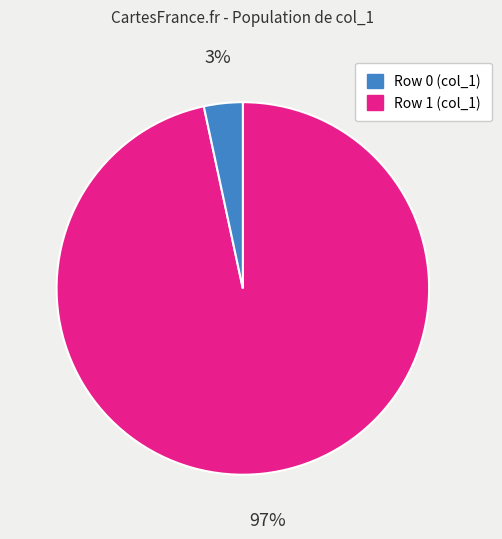

To the nearest percent, what is the average slice percentage?

50%